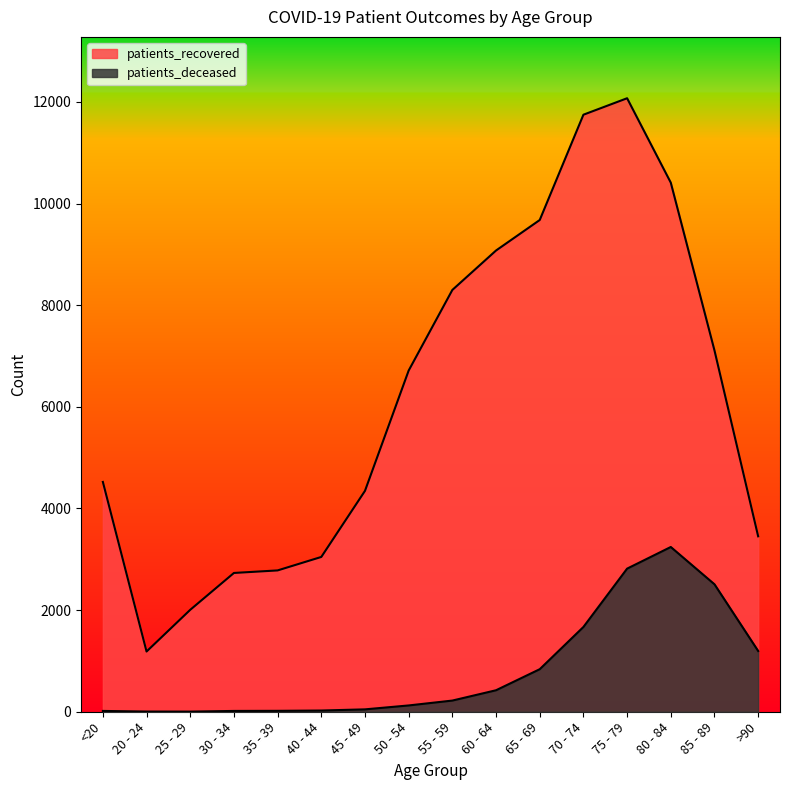

What is the label of the 8th point from the left?

50 - 54